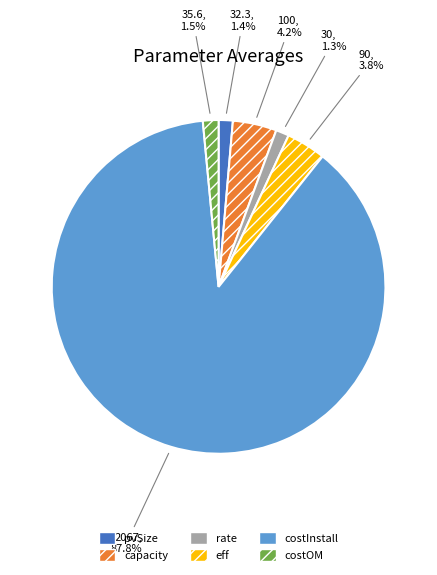

To the nearest percent, what is the average slice percentage?

17%